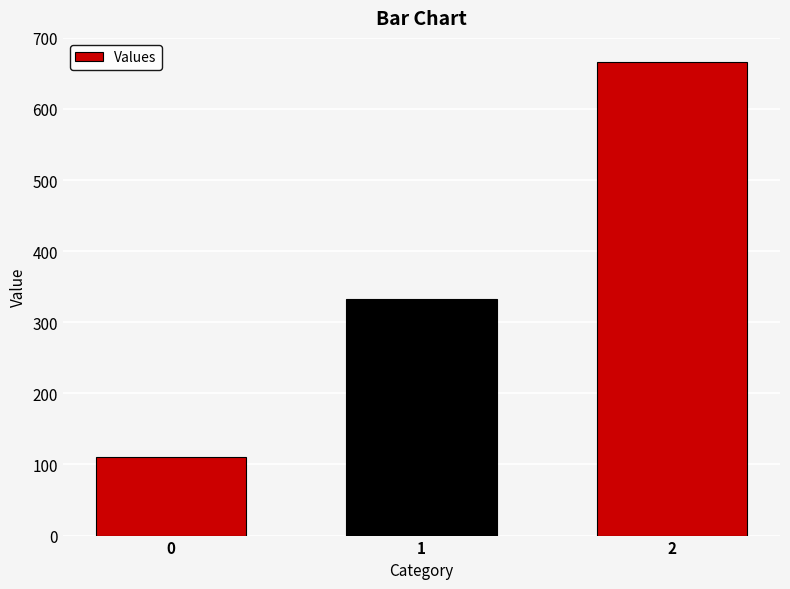

Rank the categories by value from highest to lowest.

2, 1, 0